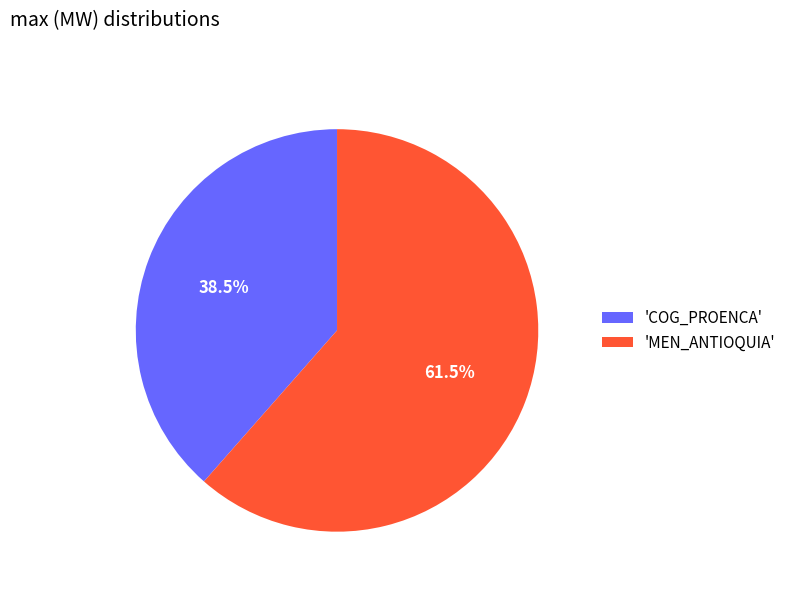

Which slice represents more than half of the pie?

'MEN_ANTIOQUIA'